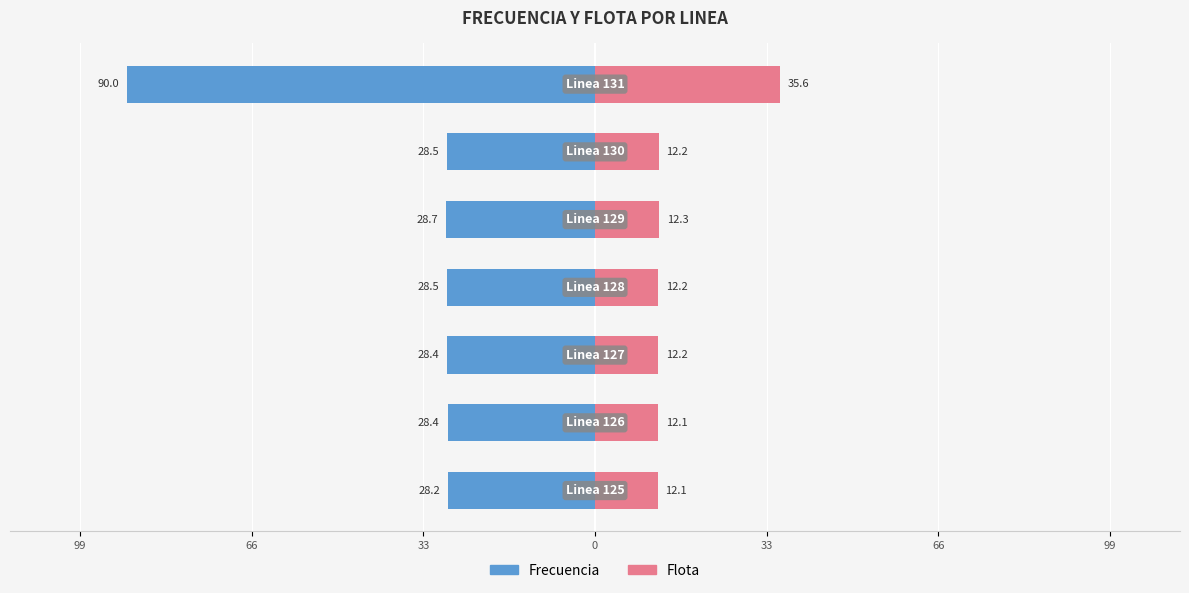

Reading right to left, transcribe all the data shown in this chart.

Frecuencia: 99=-90.0	66=-28.5	33=-28.7	0=-28.5	33=-28.4	66=-28.4	99=-28.2
Flota: 99=35.6	66=12.2	33=12.3	0=12.2	33=12.2	66=12.1	99=12.1